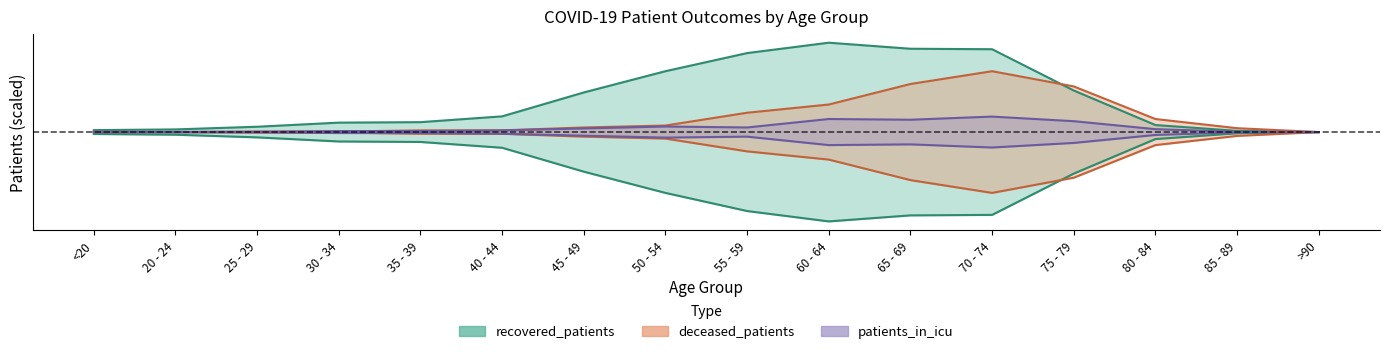

Rank the series at 35 - 39 from highest to lowest value.

recovered_patients, deceased_patients, patients_in_icu